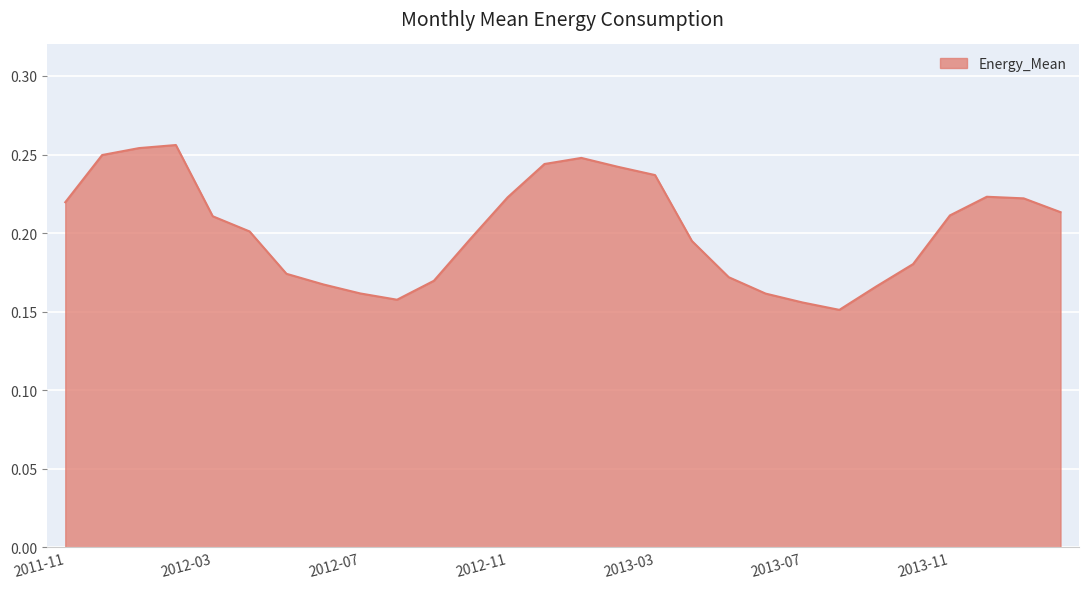

Is this an area chart (filled region under the line)?

Yes